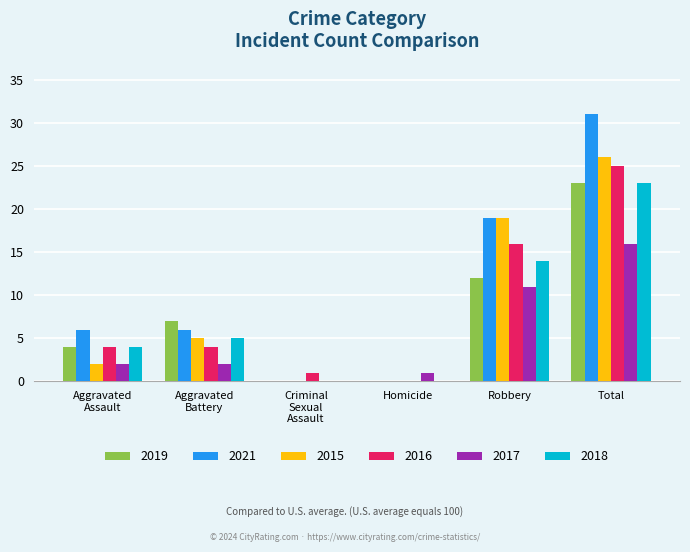

What is the sum of the 2021 values at Homicide and Total?

31